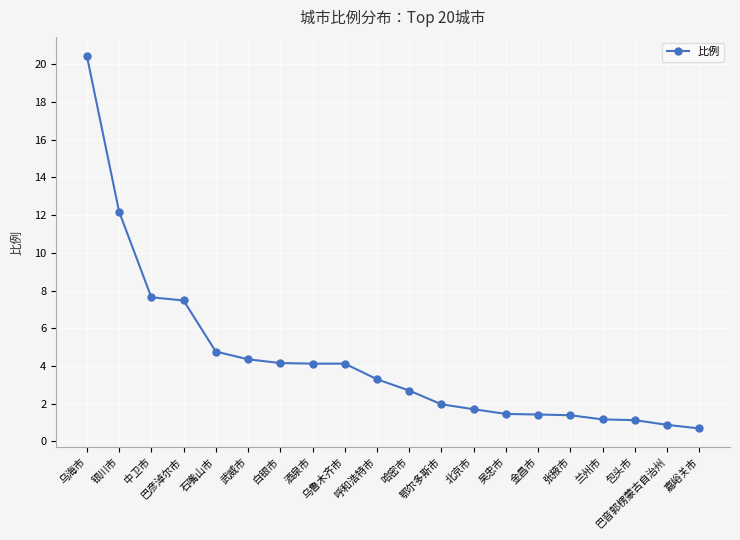

At which label does the data first exceed 3?

乌海市